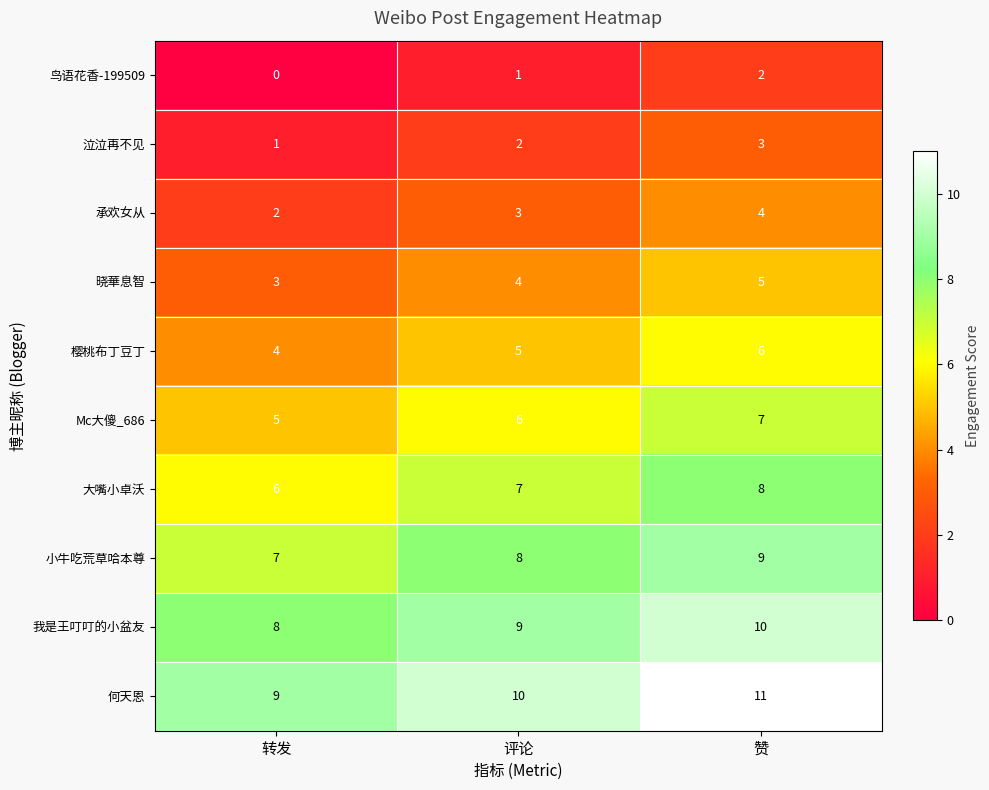

At 赞, list the series in order from largest to smallest.

何天恩, 我是王叮叮的小盆友, 小牛吃荒草哈本尊, 大嘴小卓沃, Mc大傻_686, 樱桃布丁豆丁, 晓華息智, 承欢女从, 泣泣再不见, 鸟语花香-199509